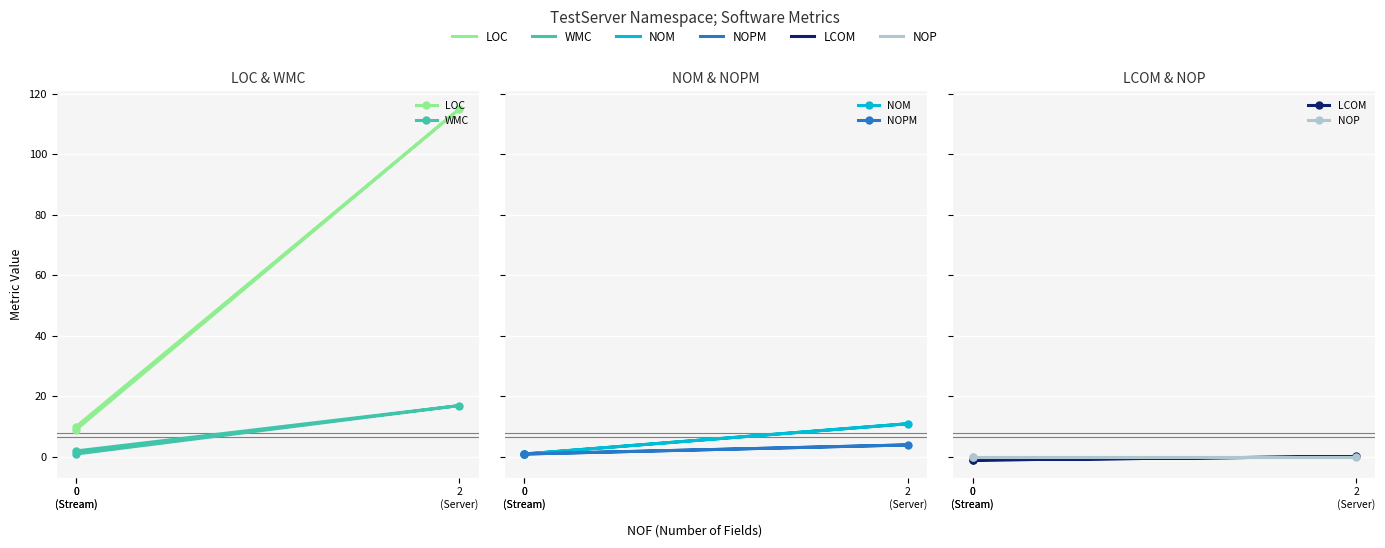

What are all the series names shown in the legend?

LOC, WMC, NOM, NOPM, LCOM, NOP